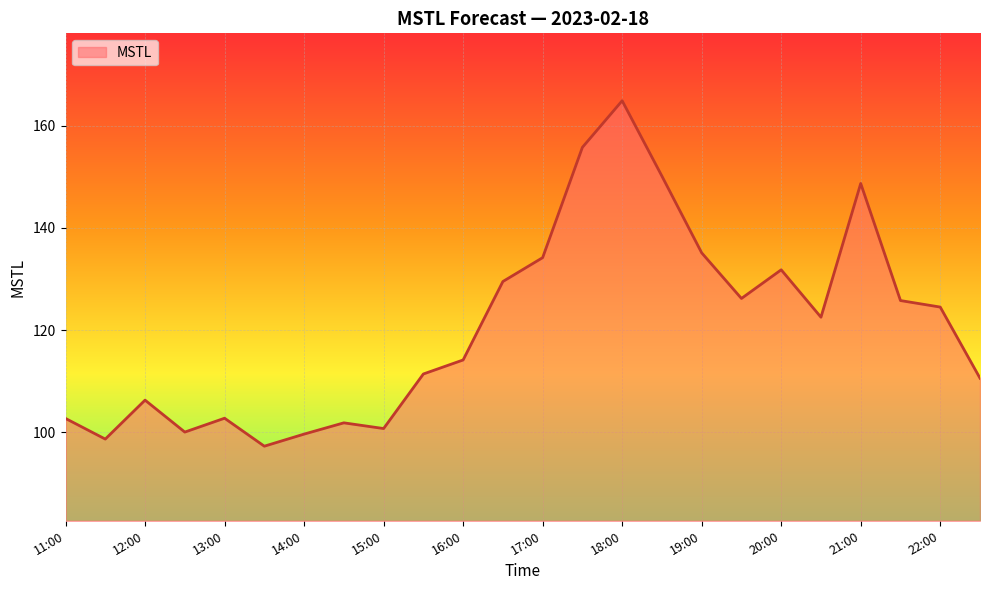

What is the difference between the maximum and minimum values?

67.6